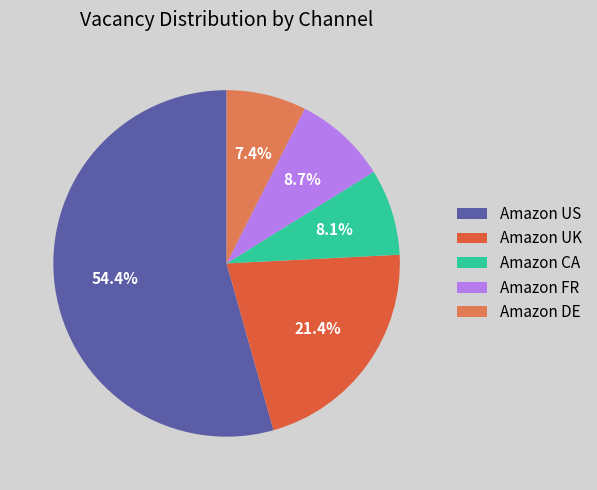

True or false: Amazon US accounts for 54% of the total.

True